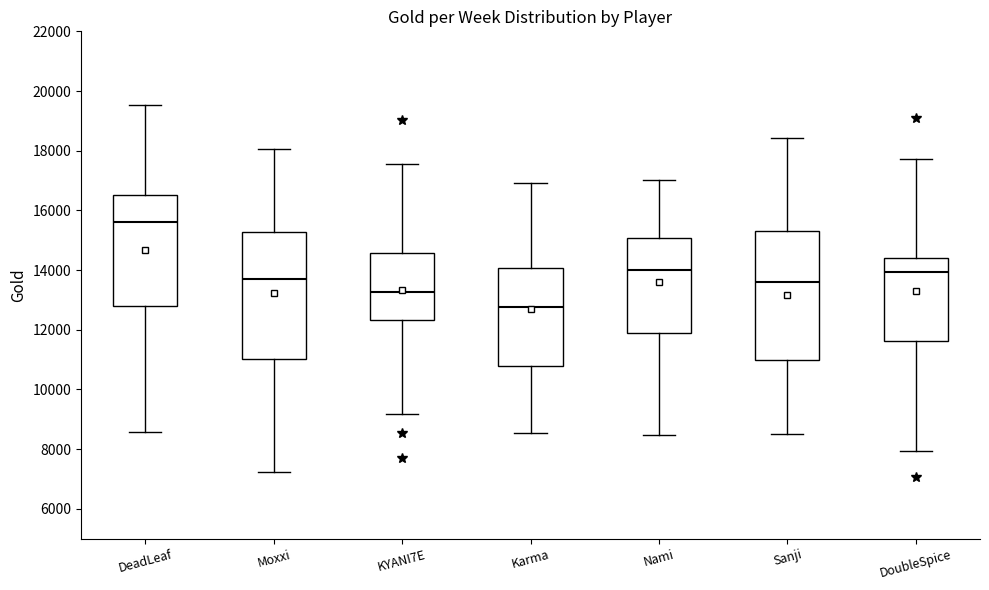

Reading left to right, read every box against the y-axis: the position of its median line, the range the box covers, and the ends of its whiskers. The values are not printed on the chart, so give them approximately, as read against the axis.

DeadLeaf: median 15600, box 12800 to 16600, whiskers 8600 to 19600
Moxxi: median 13600, box 11000 to 15200, whiskers 7200 to 18000
KYANI7E: median 13200, box 12400 to 14600, whiskers 9200 to 17600
Karma: median 12800, box 10800 to 14000, whiskers 8600 to 17000
Nami: median 14000, box 12000 to 15000, whiskers 8400 to 17000
Sanji: median 13600, box 11000 to 15400, whiskers 8600 to 18400
DoubleSpice: median 14000, box 11600 to 14400, whiskers 8000 to 17800